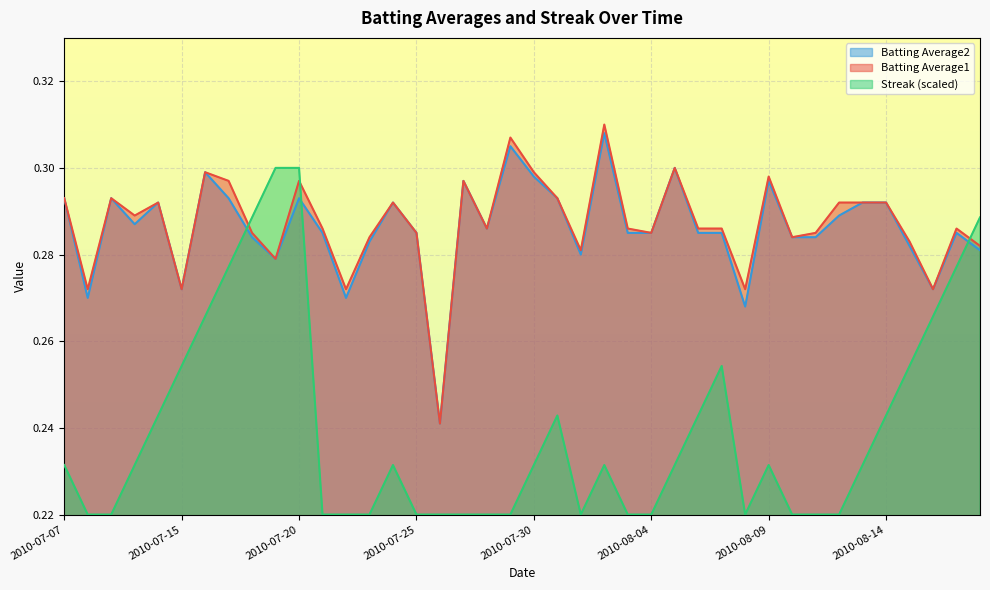

What is the value of the Batting Average2 point at the 30th from the left?

0.3